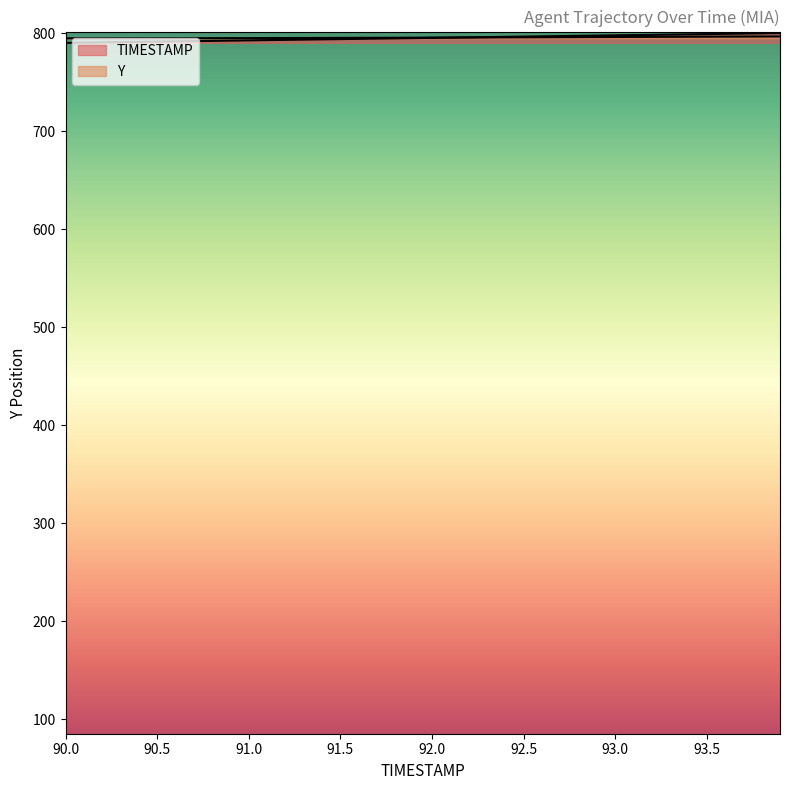

What is the sum of the Y values at 92.6 and 91.0?

1590.6